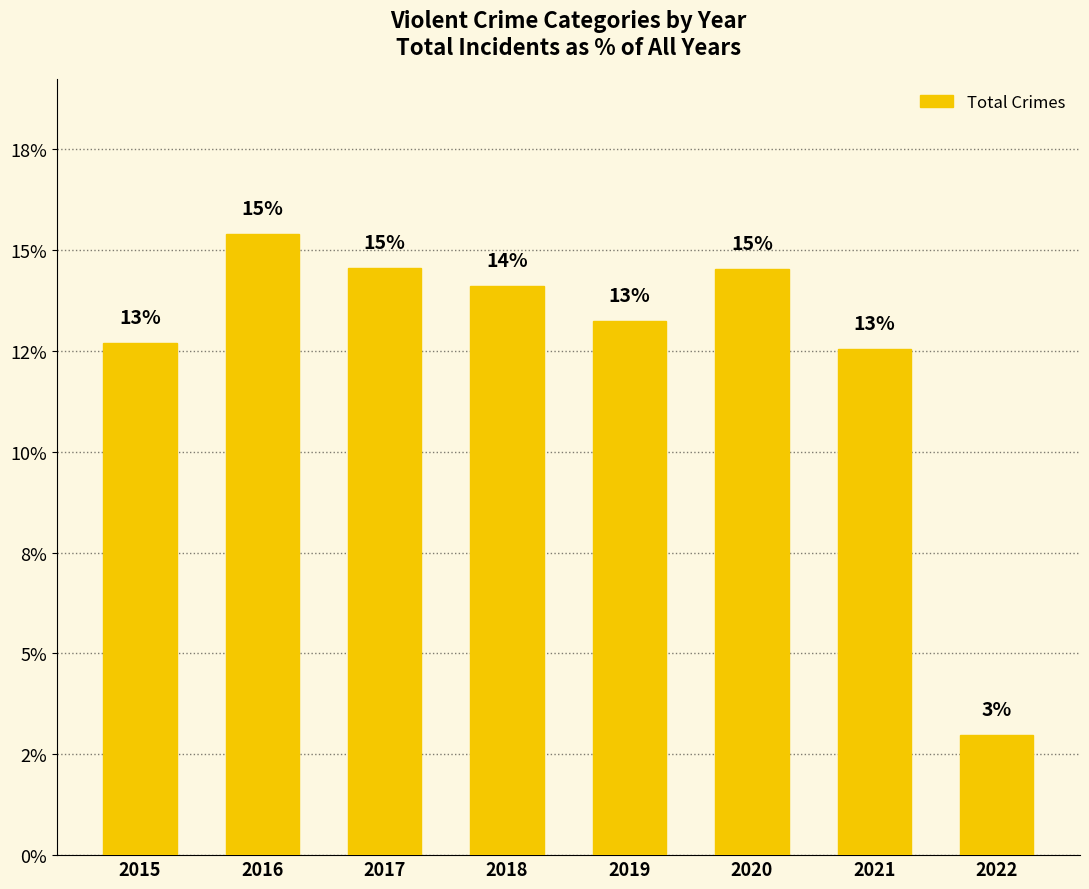

Are the bars horizontal?

No